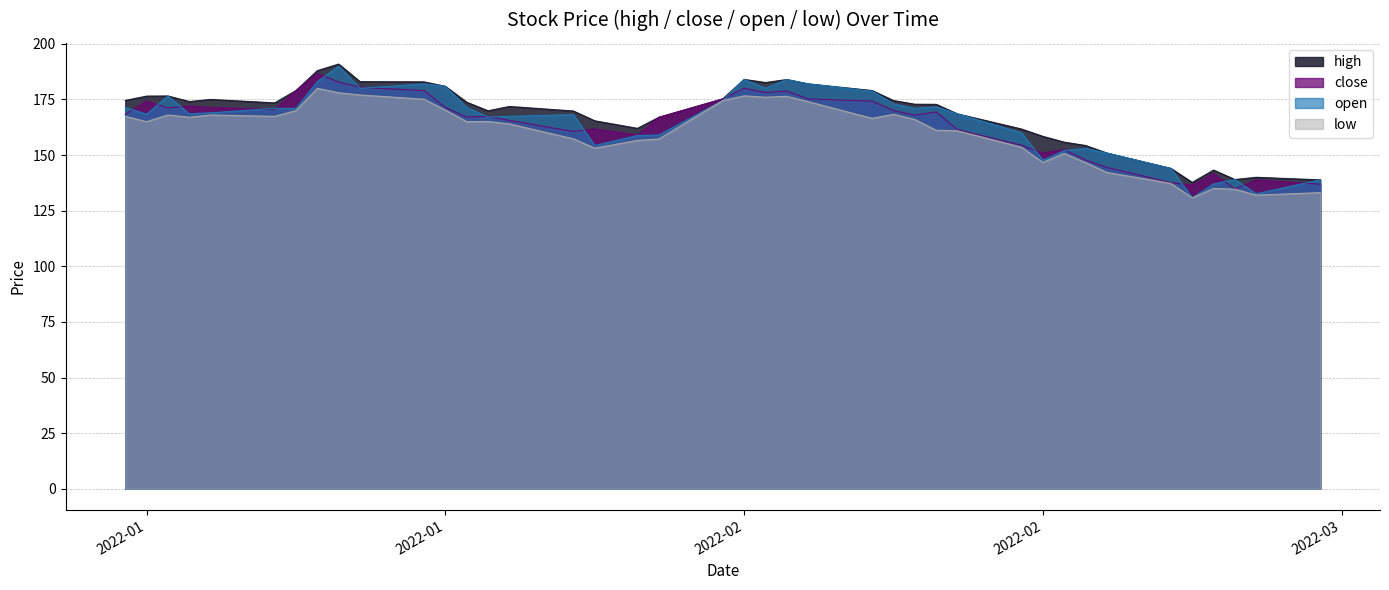

At which category is the sum across all series the highest?

2022-01-13